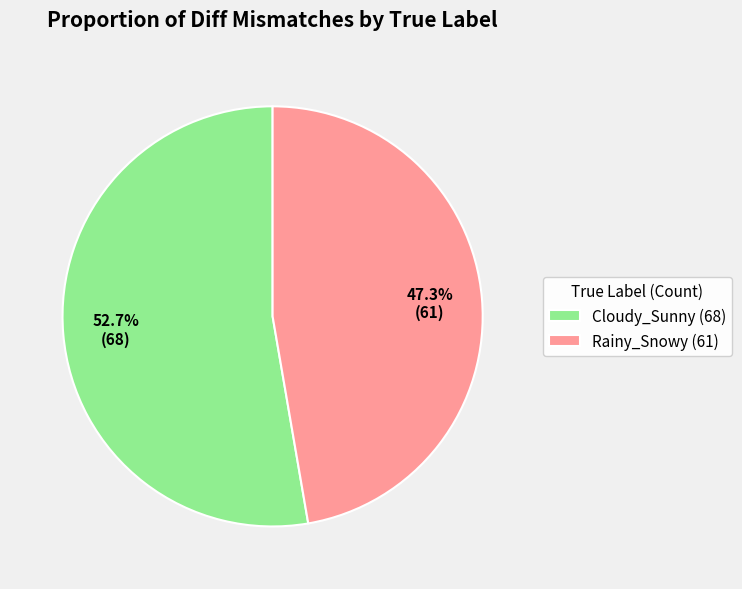

What percentage is the Rainy_Snowy slice, to the nearest percent?

47%